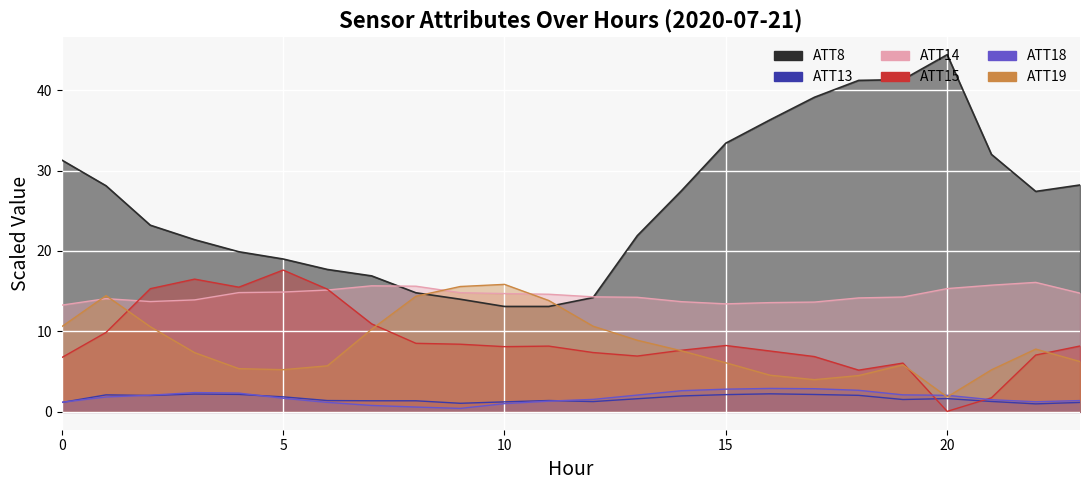

At 21, list the series in order from largest to smallest.

ATT8, ATT14, ATT19, ATT15, ATT18, ATT13